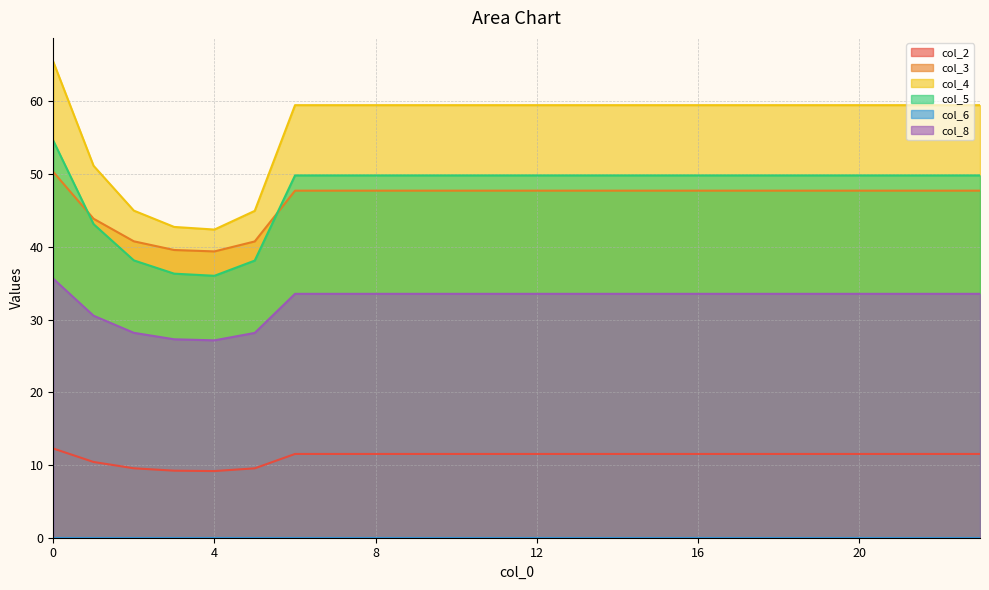

Reading left to right, list all the values displayed in this chart.

col_2: 0=12.3	1=10.4	2=9.5	3=9.2	4=9.2	5=9.5	6=11.5	7=11.5	8=11.5	9=11.5	10=11.5	11=11.5	12=11.5	13=11.5	14=11.5	15=11.5	16=11.5	17=11.5	18=11.5	19=11.5	20=11.5	21=11.5	22=11.5	23=11.5
col_3: 0=50.3	1=43.9	2=40.8	3=39.6	4=39.4	5=40.7	6=47.7	7=47.7	8=47.7	9=47.7	10=47.7	11=47.7	12=47.7	13=47.7	14=47.7	15=47.7	16=47.7	17=47.7	18=47.7	19=47.7	20=47.7	21=47.7	22=47.7	23=47.7
col_4: 0=65.5	1=51.1	2=45.0	3=42.7	4=42.4	5=44.9	6=59.5	7=59.5	8=59.5	9=59.5	10=59.5	11=59.5	12=59.5	13=59.5	14=59.5	15=59.5	16=59.5	17=59.5	18=59.5	19=59.5	20=59.5	21=59.5	22=59.5	23=59.5
col_5: 0=54.6	1=43.1	2=38.1	3=36.3	4=36.0	5=38.1	6=49.8	7=49.8	8=49.8	9=49.8	10=49.8	11=49.8	12=49.8	13=49.8	14=49.8	15=49.8	16=49.8	17=49.8	18=49.8	19=49.8	20=49.8	21=49.8	22=49.8	23=49.8
col_8: 0=35.6	1=30.5	2=28.2	3=27.3	4=27.1	5=28.2	6=33.5	7=33.5	8=33.5	9=33.5	10=33.5	11=33.5	12=33.5	13=33.5	14=33.5	15=33.5	16=33.5	17=33.5	18=33.5	19=33.5	20=33.5	21=33.5	22=33.5	23=33.5